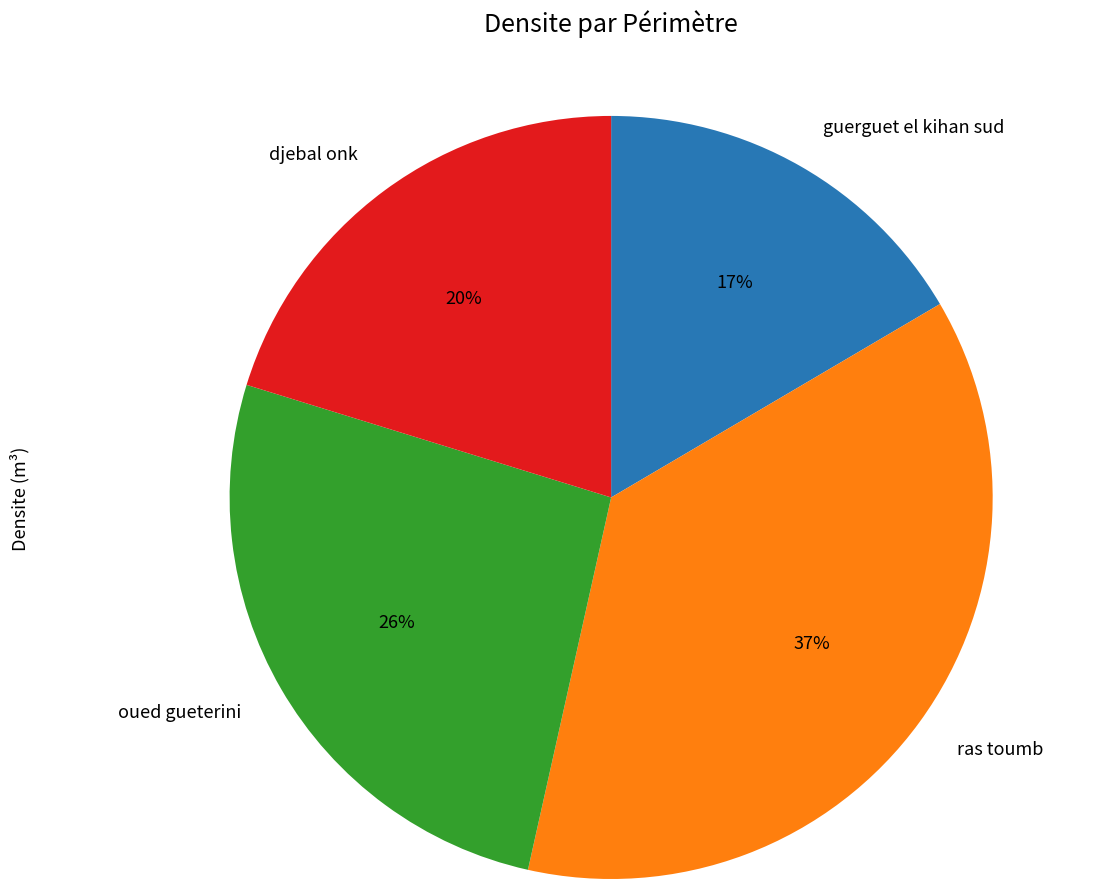

To the nearest percent, what portion does oued gueterini represent?

26%